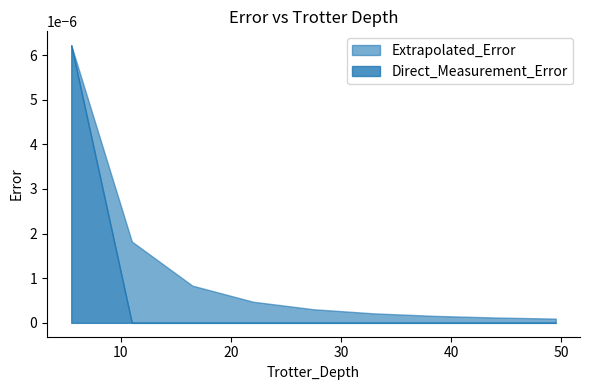

True or false: Direct_Measurement_Error has more than 2 points higher than both neighbors.

False